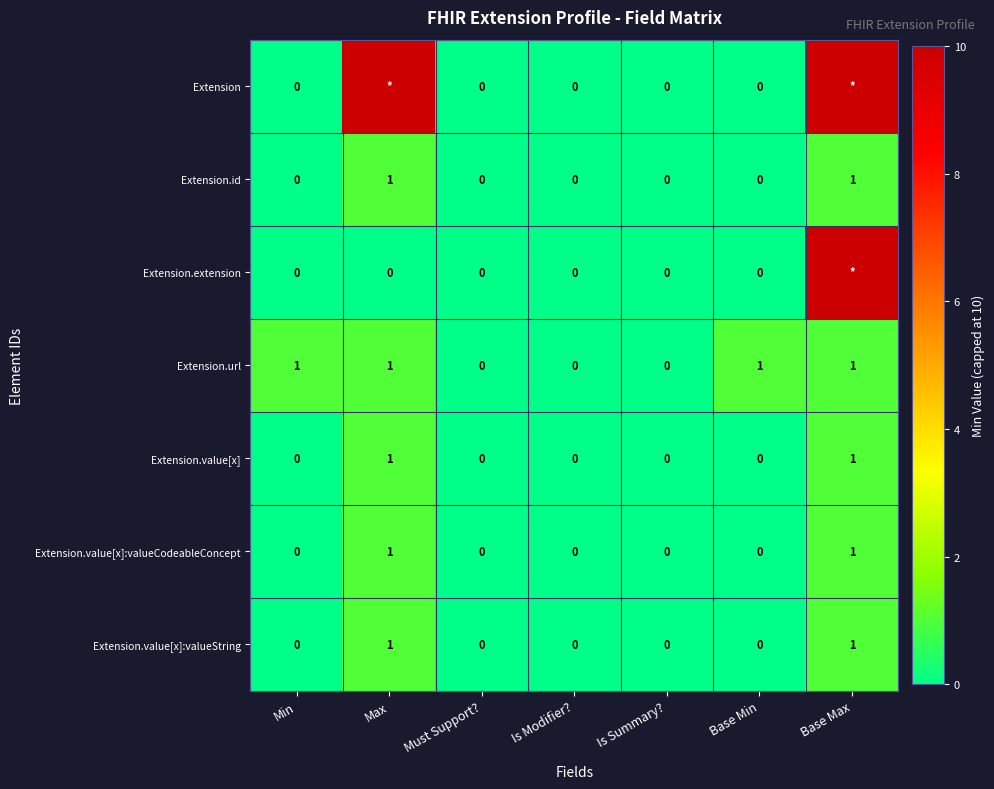

How many Extension.id values are between 0 and 1?

7